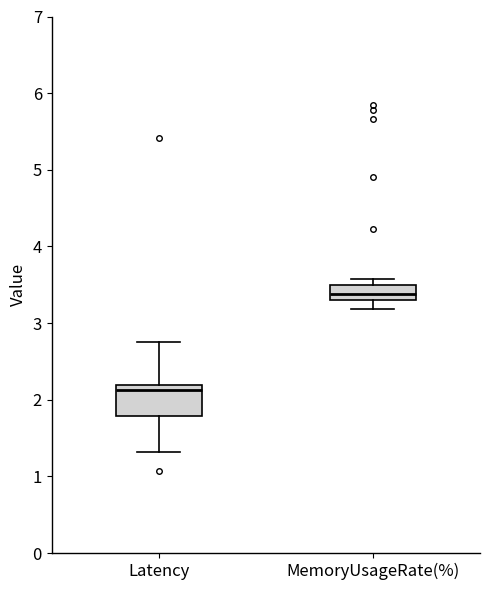

Where is the lower edge of the box for MemoryUsageRate(%) on the y-axis? The values are not printed on the chart, so give them approximately, as read against the axis.

3.3